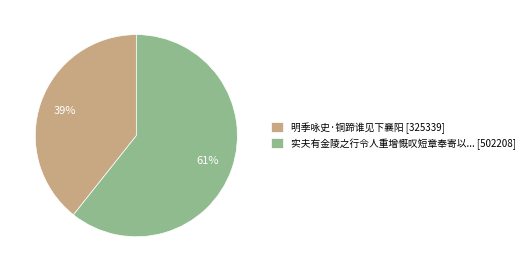

True or false: 实夫有金陵之行令人重增慨叹短章奉寄以... [502208] accounts for 68% of the total.

False